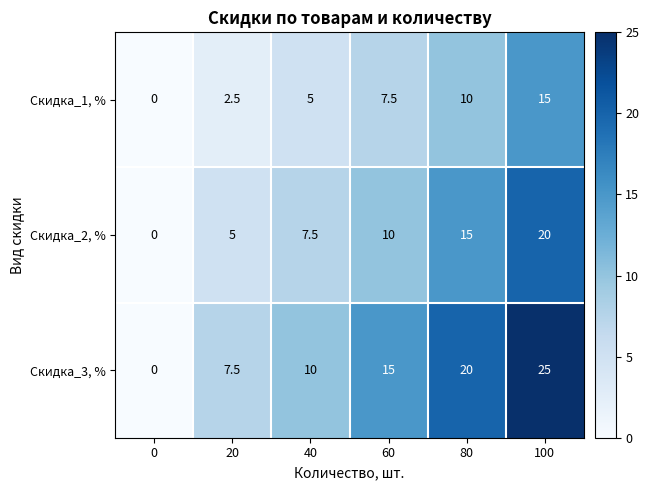

True or false: Скидка_2, % has a value of -6.6 at 0.

False